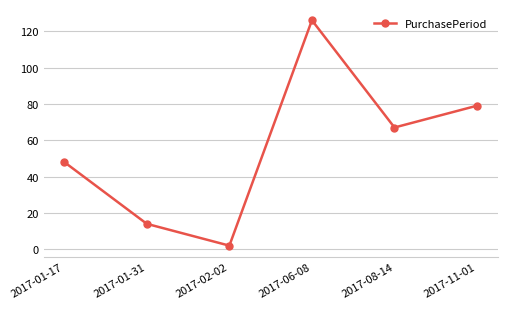

What is the average value?

56